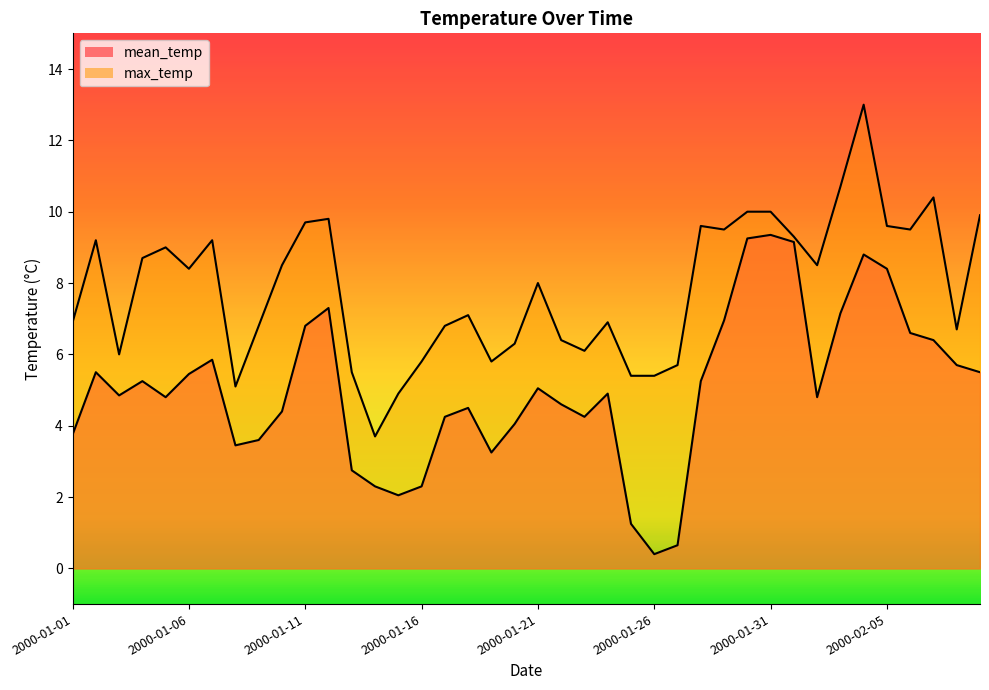

True or false: max_temp and mean_temp intersect in this chart.

False